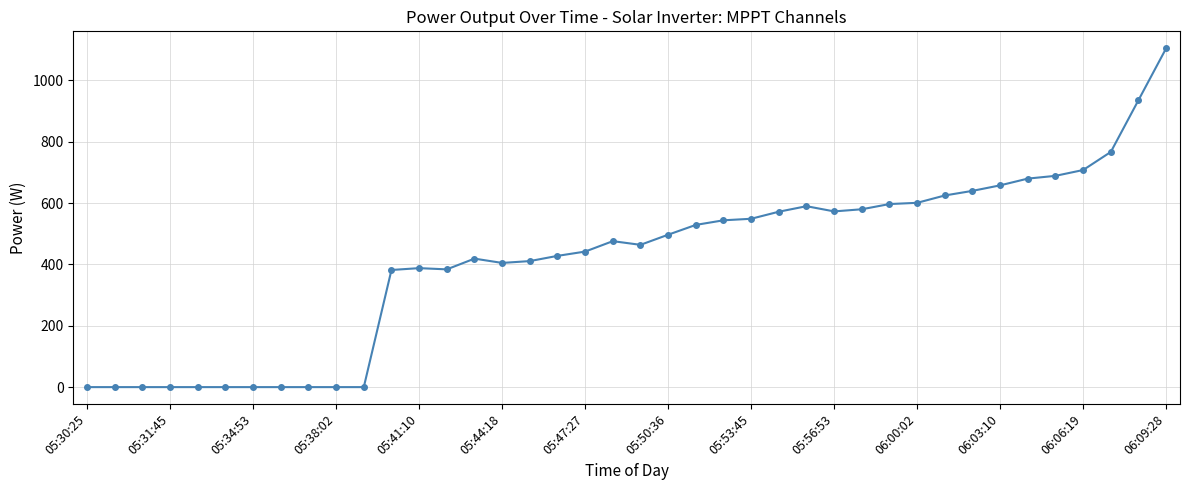

True or false: there are more than 2 points higher than both neighbors.

True